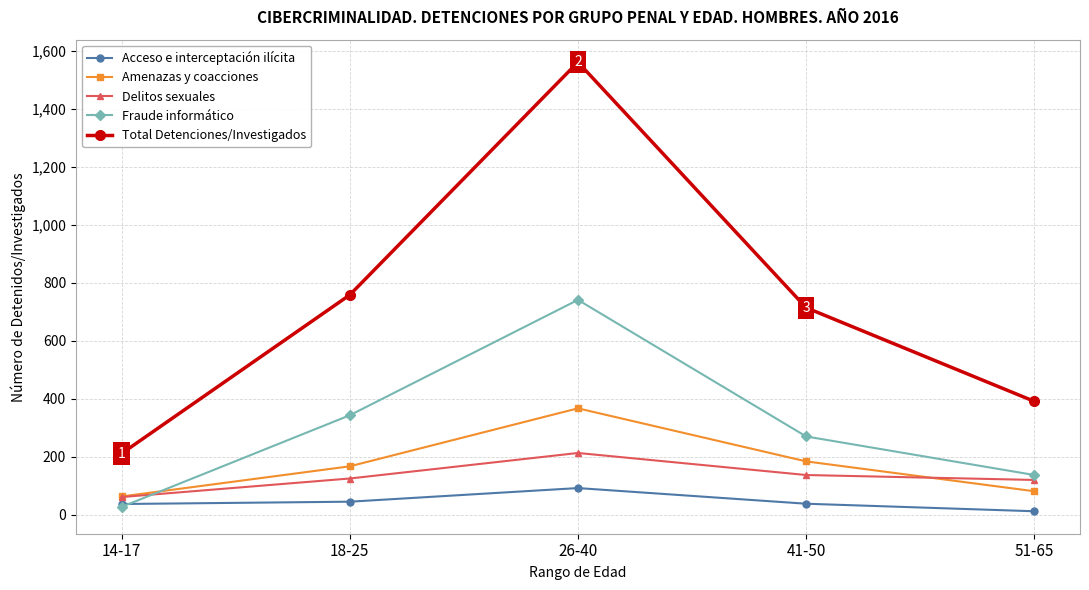

What is the spread (max minus min) of values at 51-65?

379